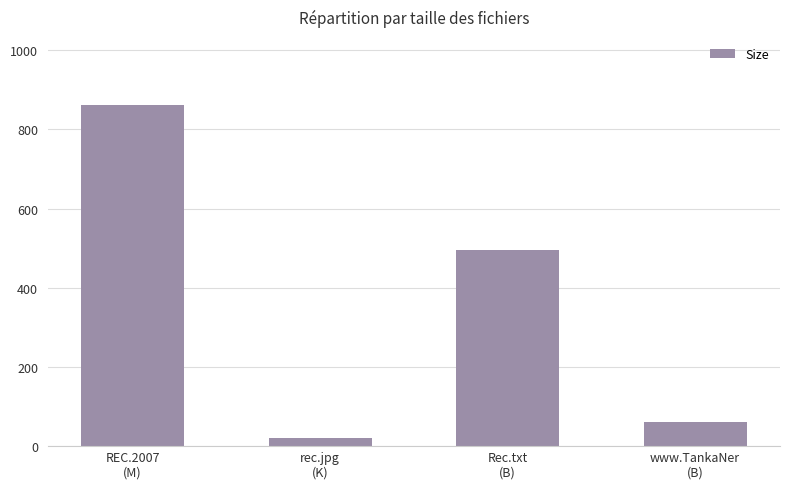

Is it true that the value at rec.jpg
(K) is 21.1?

True